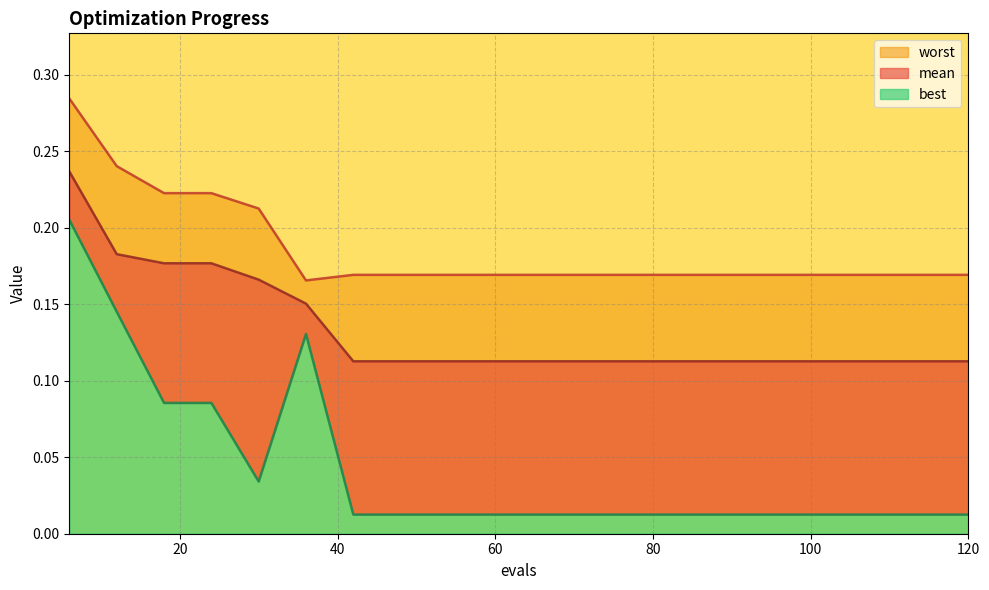

Is it true that mean equals 0.1 at 60?

True